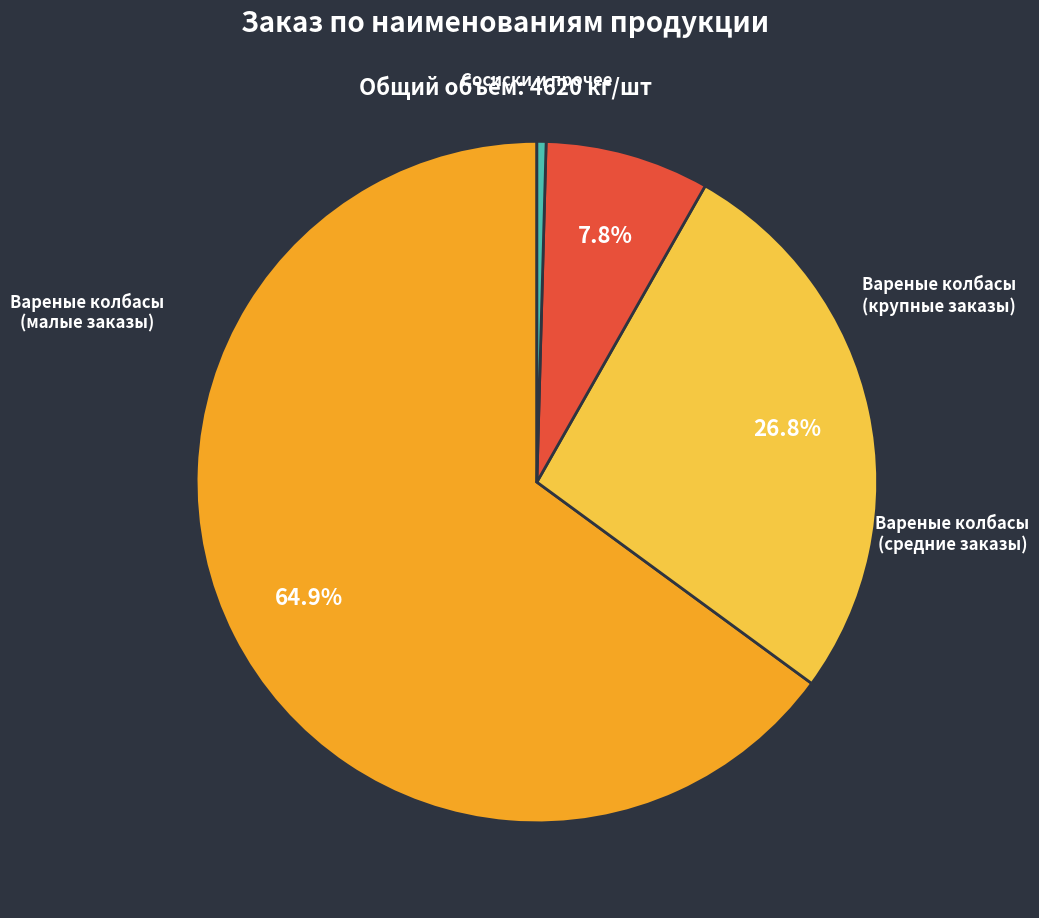

Is there any slice that represents more than half of the pie?

Yes